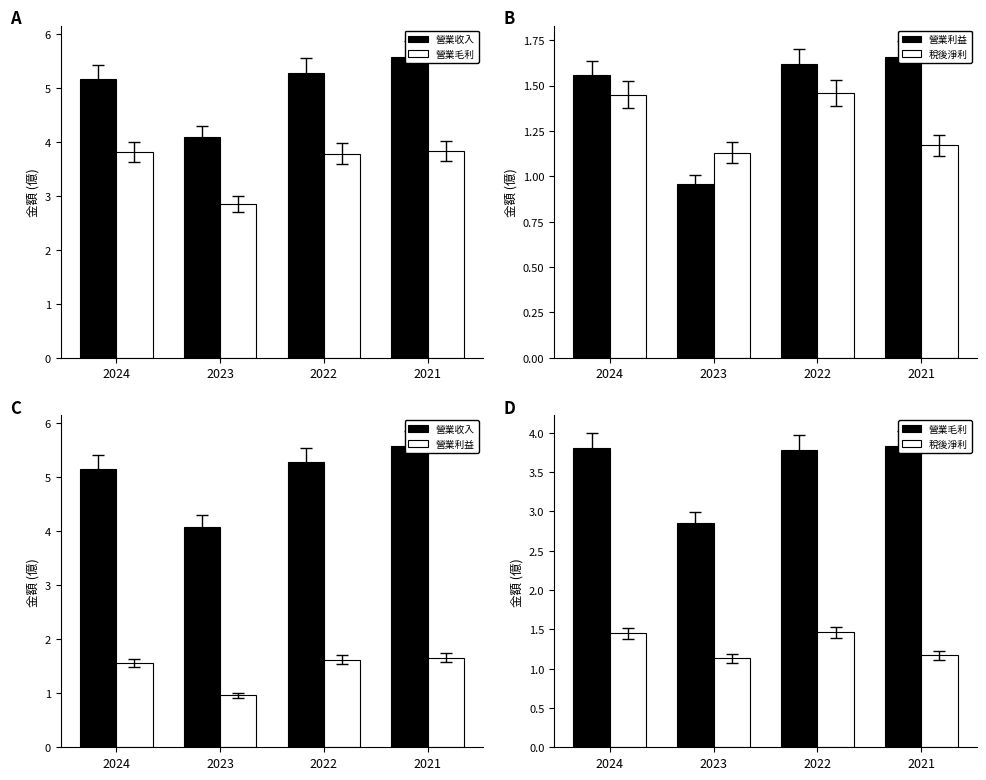

How many data points does each series have?

4